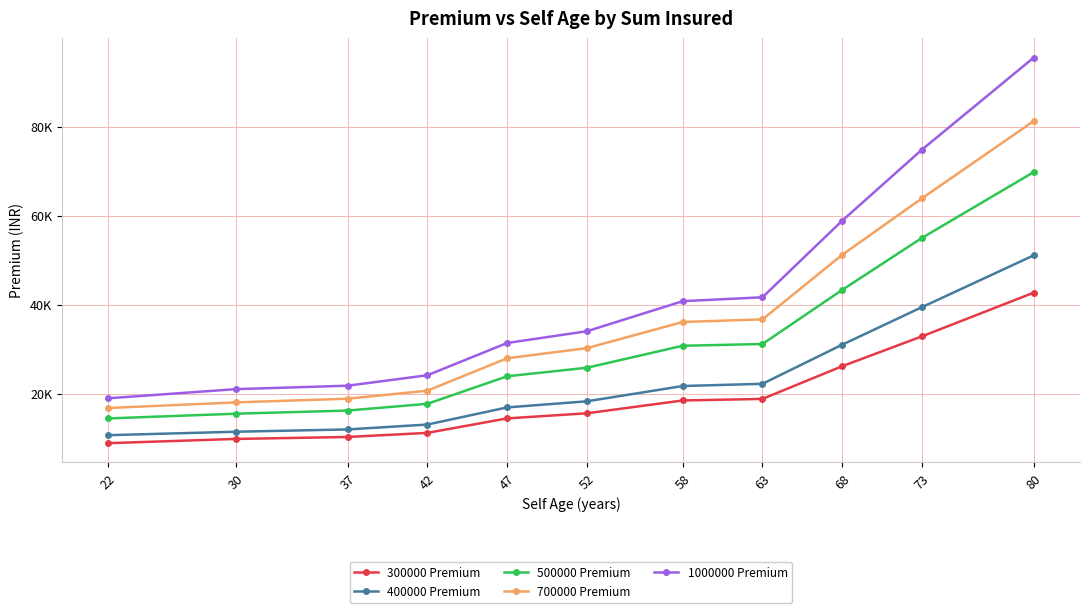

Which series changed the most between 47 and 73?

1000000 Premium